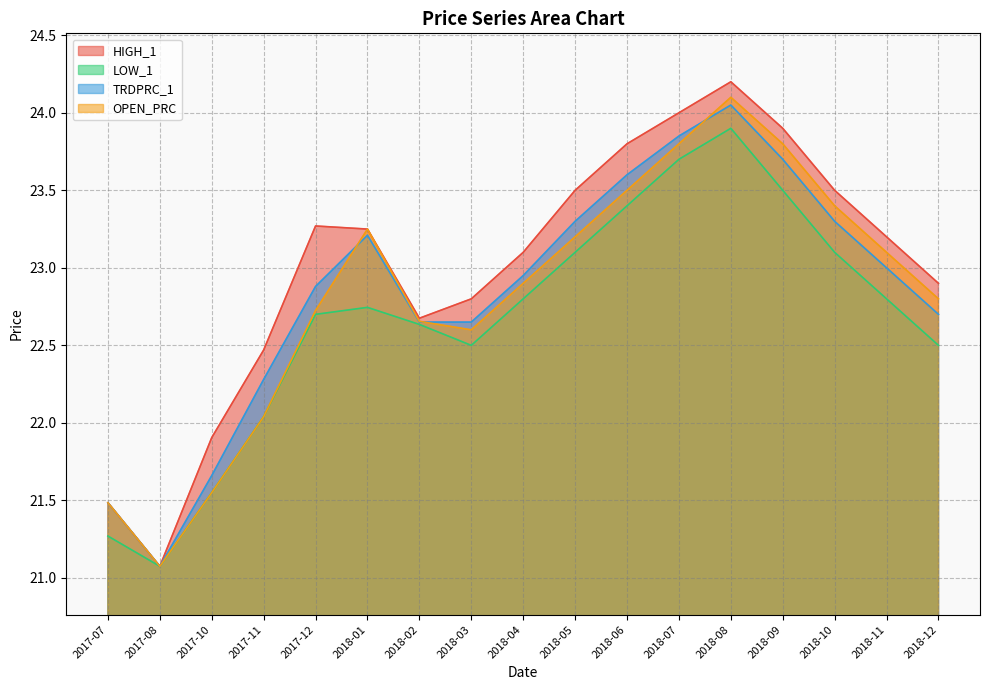

At which category is the sum across all series the highest?

2018-08